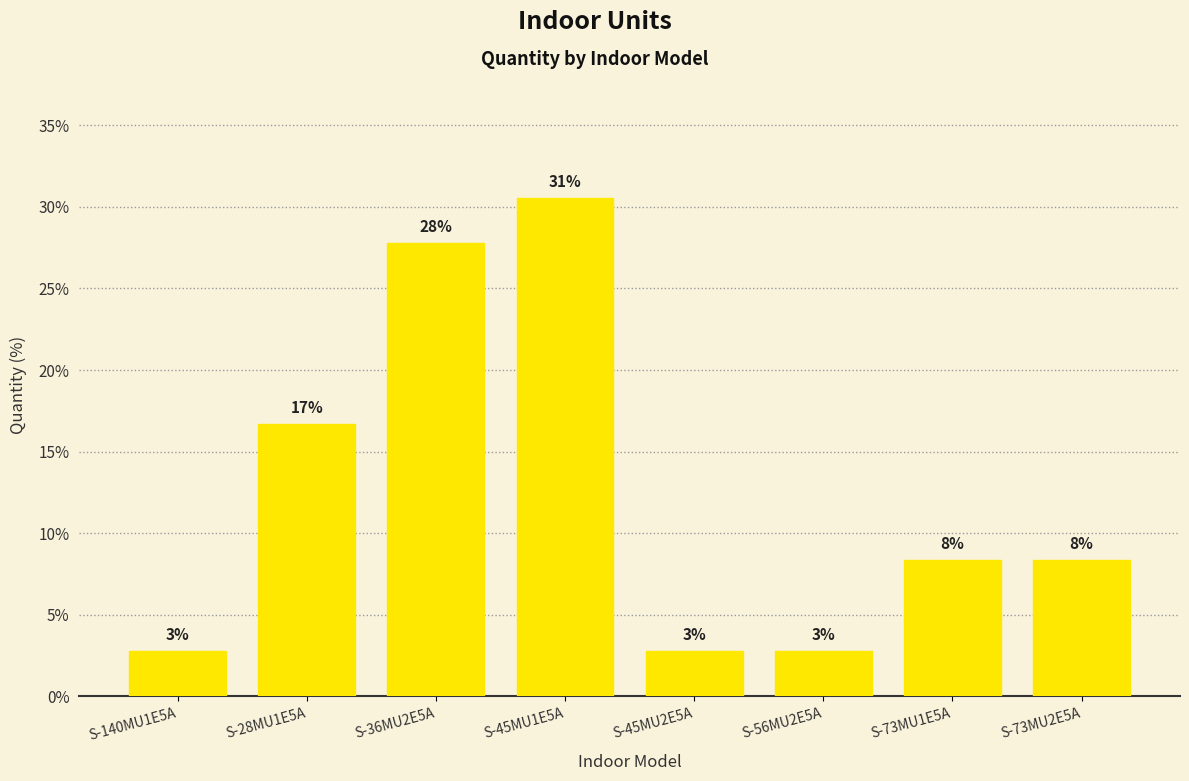

At which label is the value closest to 16?

S-28MU1E5A